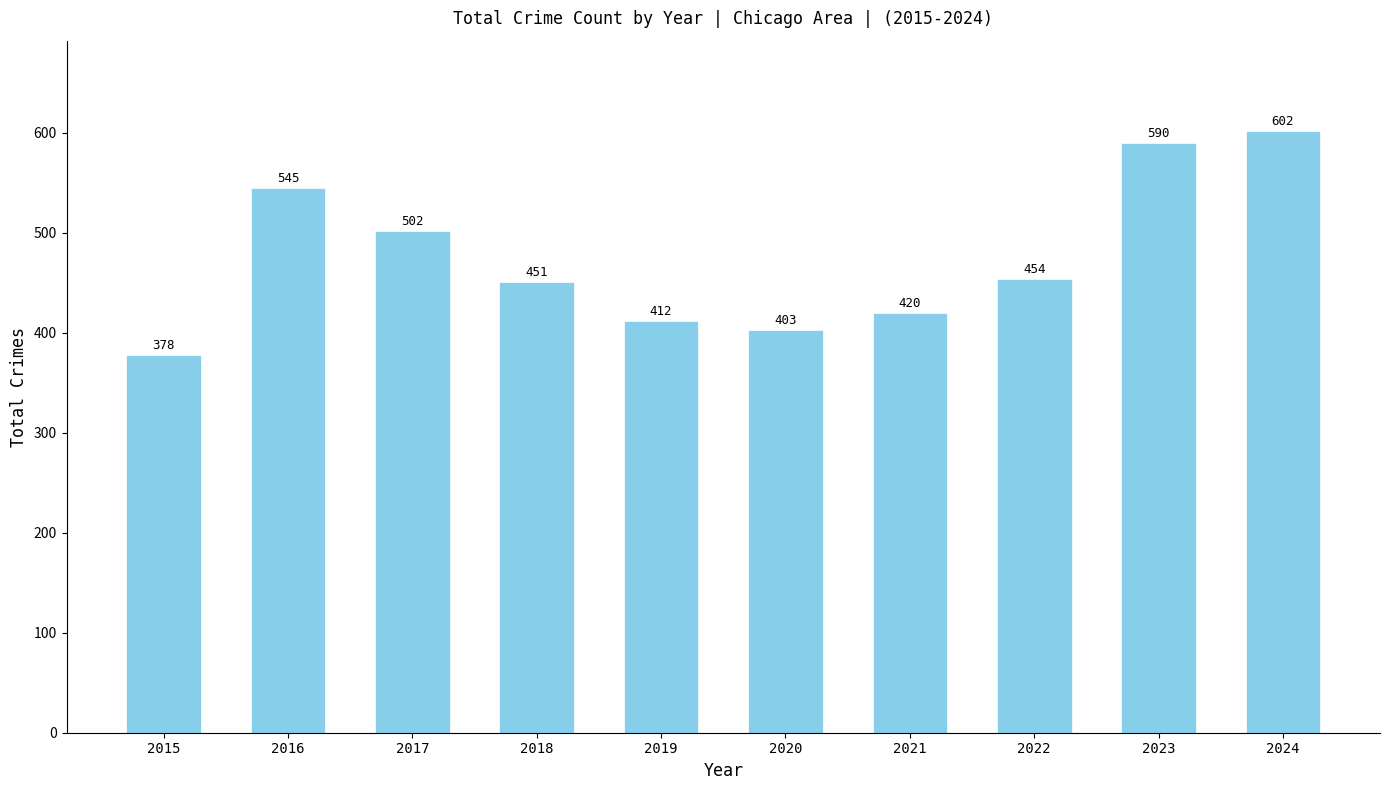

What is the difference between the second highest and second lowest values?

187